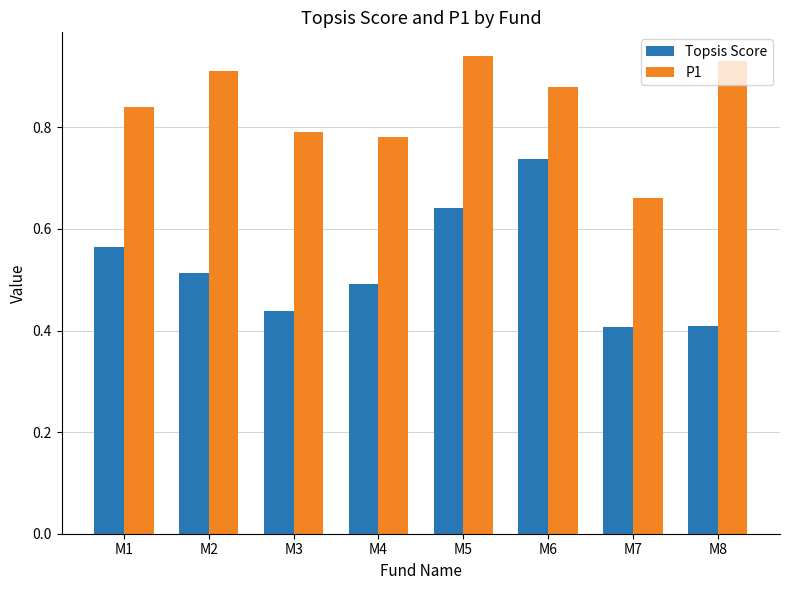

What is the difference between the highest and lowest values at M7?

0.3